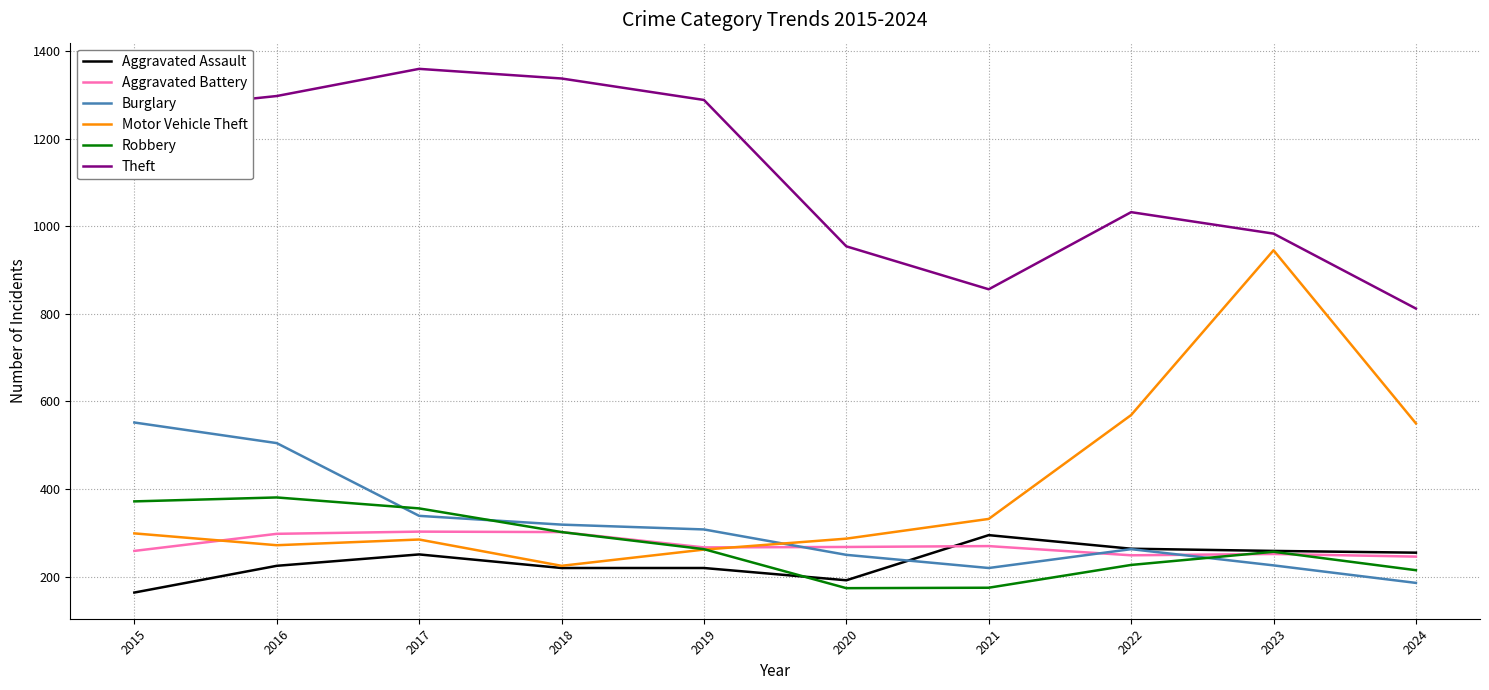

True or false: Motor Vehicle Theft has more than 0 interior local peaks.

True